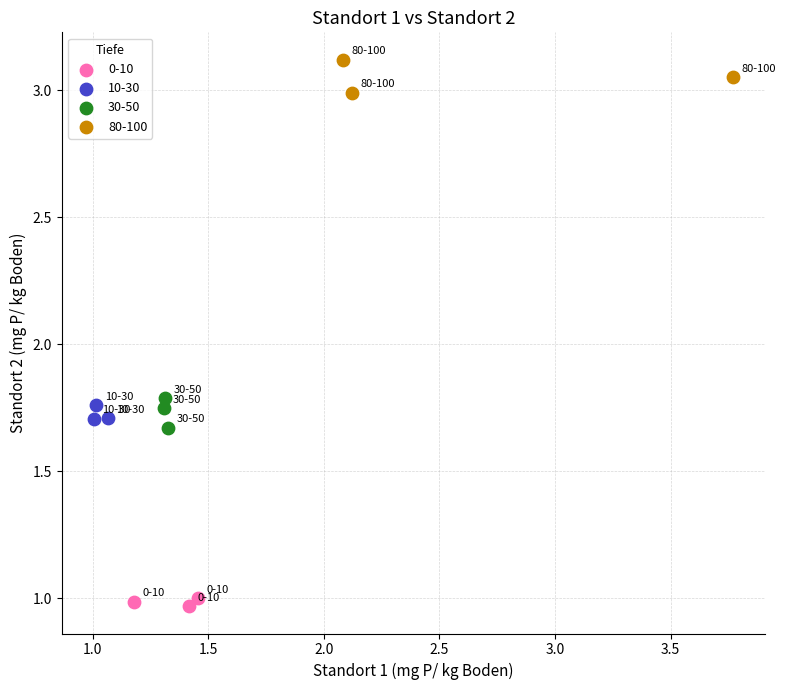

Which series contains the lowest Y value?

0-10